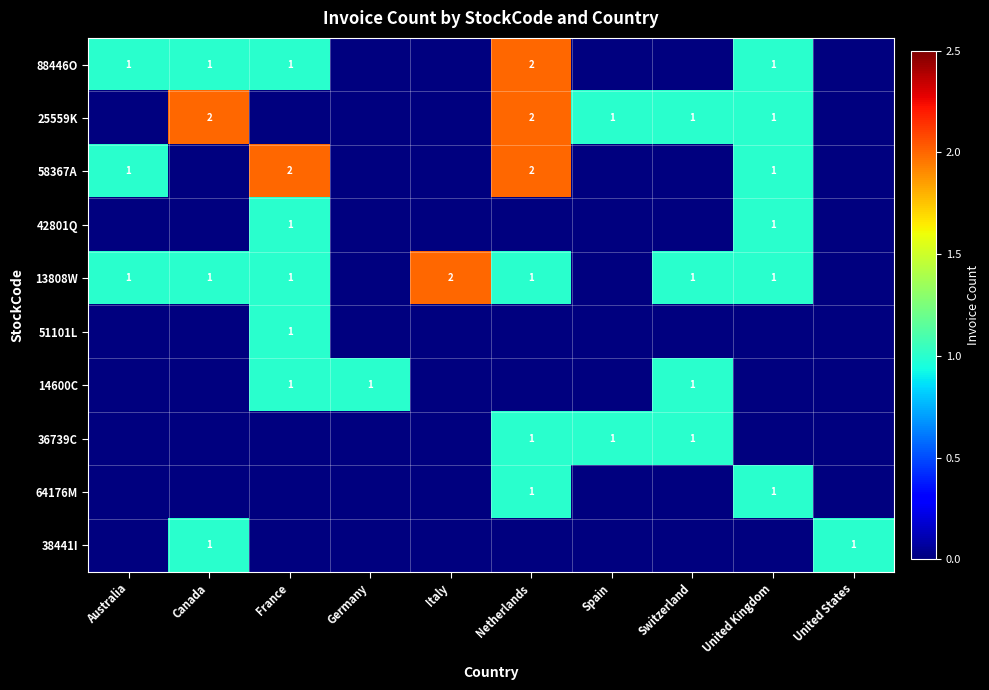

The value of 64176M at Netherlands is 1. True or false?

True